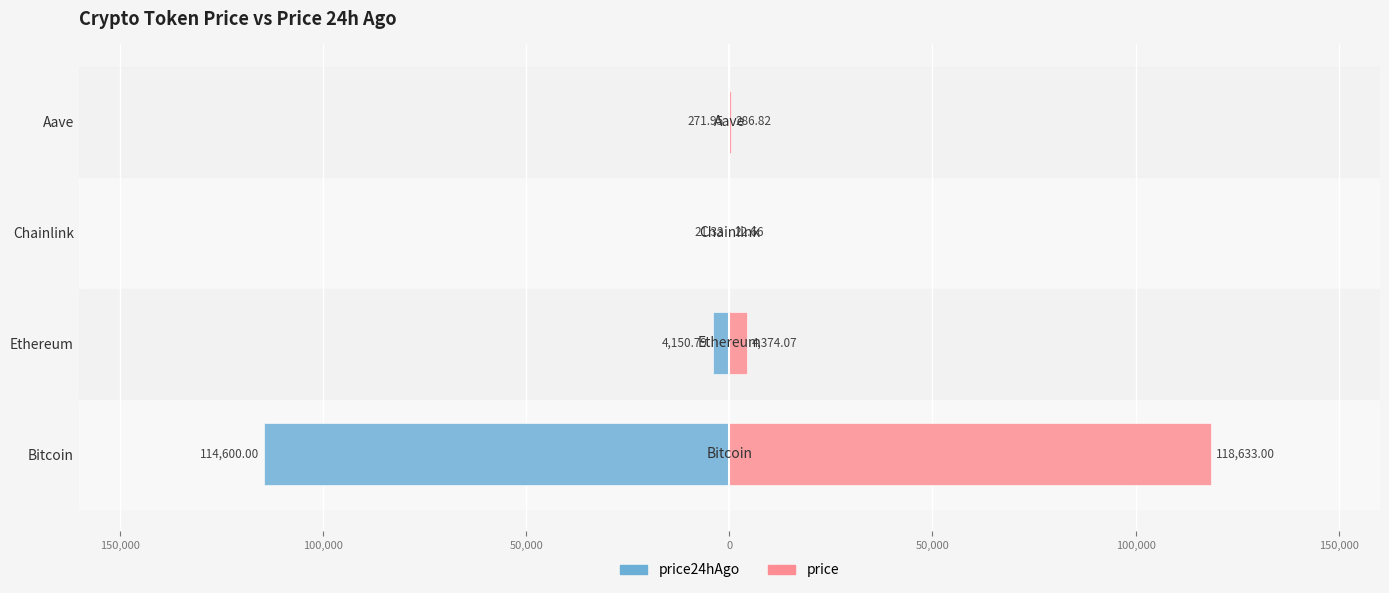

Which series changed the most between Bitcoin and Ethereum?

price